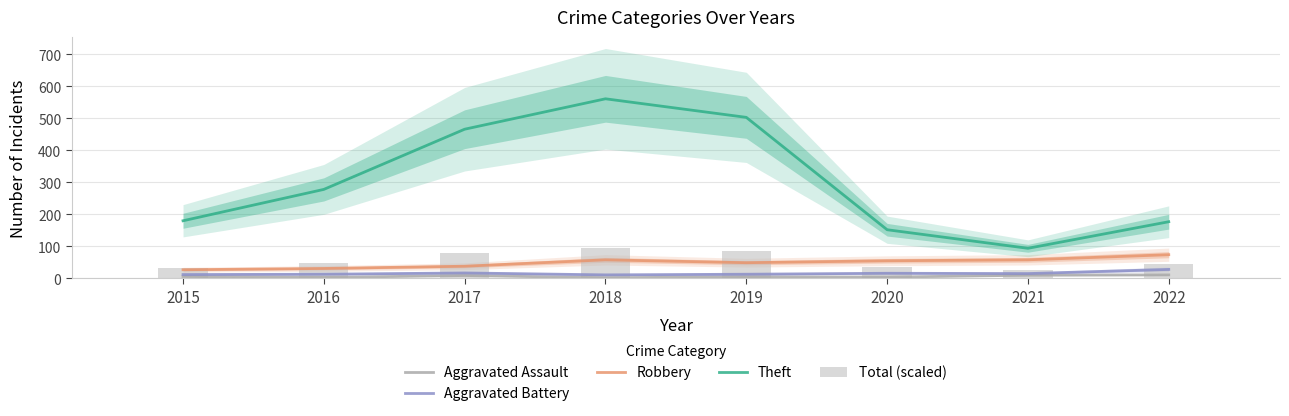

Reading left to right, transcribe all the data shown in this chart.

Aggravated Assault: 2015=6.0	2016=3.0	2017=9.0	2018=2.0	2019=5.0	2020=4.0	2021=10.0	2022=11.0
Aggravated Battery: 2015=12.0	2016=13.0	2017=17.0	2018=11.0	2019=13.0	2020=16.0	2021=15.0	2022=28.0
Robbery: 2015=27.0	2016=31.0	2017=38.0	2018=58.0	2019=49.0	2020=55.0	2021=58.0	2022=74.0
Theft: 2015=180.0	2016=278.0	2017=466.0	2018=561.0	2019=503.0	2020=152.0	2021=94.0	2022=177.0
Total (scaled): 2015=33.8	2016=49.0	2017=79.6	2018=95.0	2019=85.6	2020=34.4	2021=26.8	2022=44.1